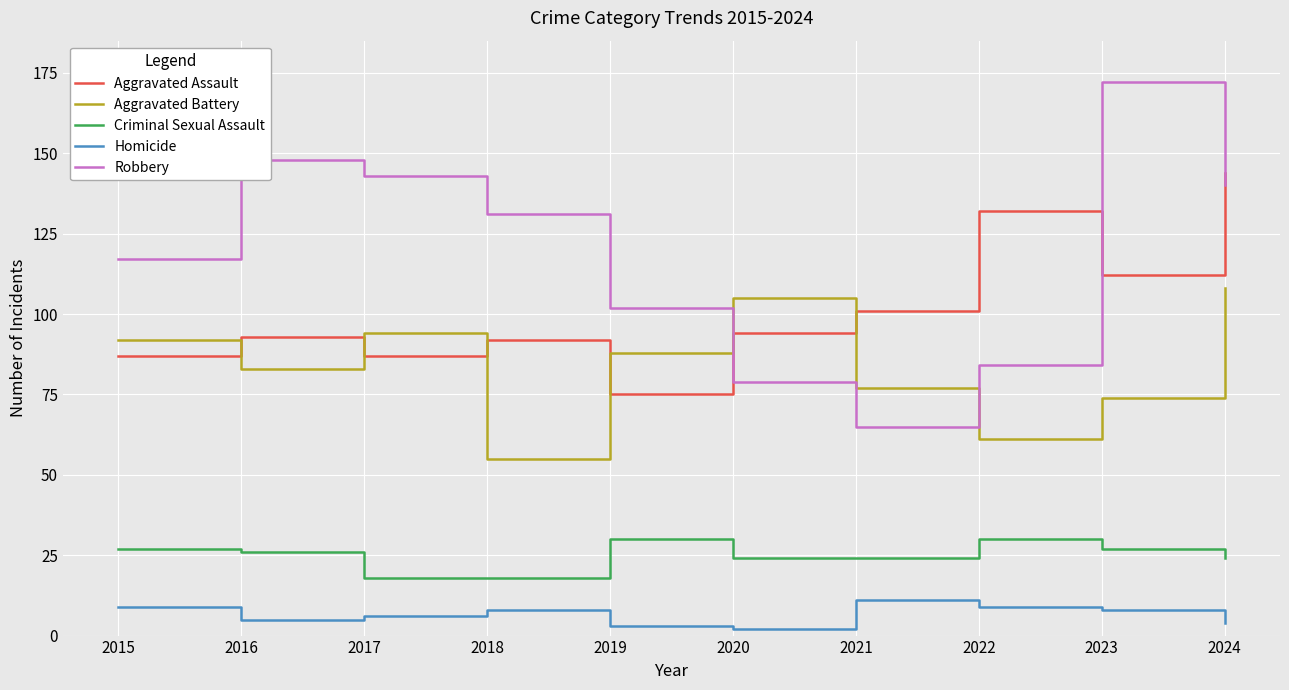

At which label does Aggravated Battery first exceed 88?

2015